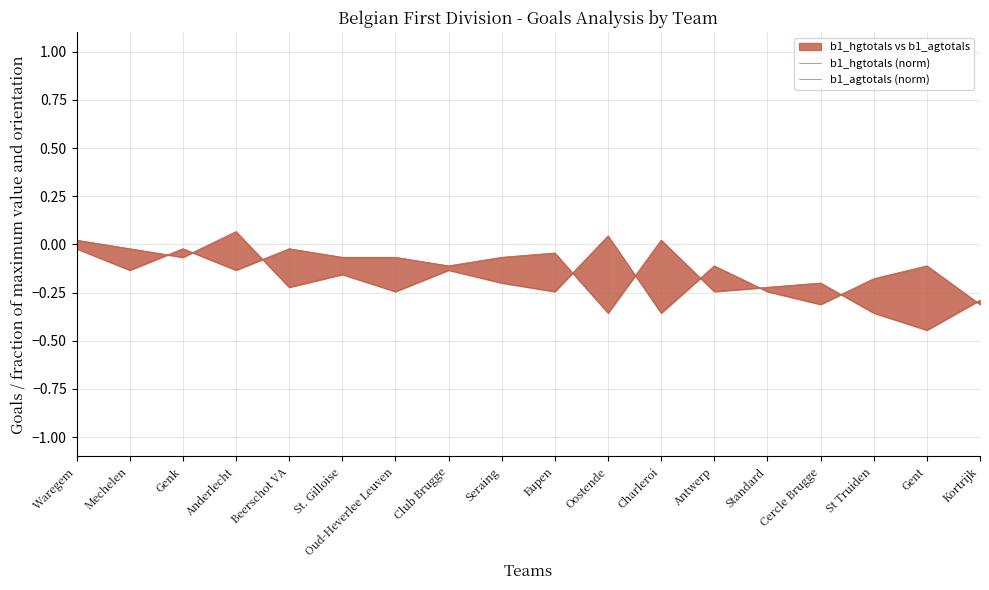

How many lines are shown in the chart?

2